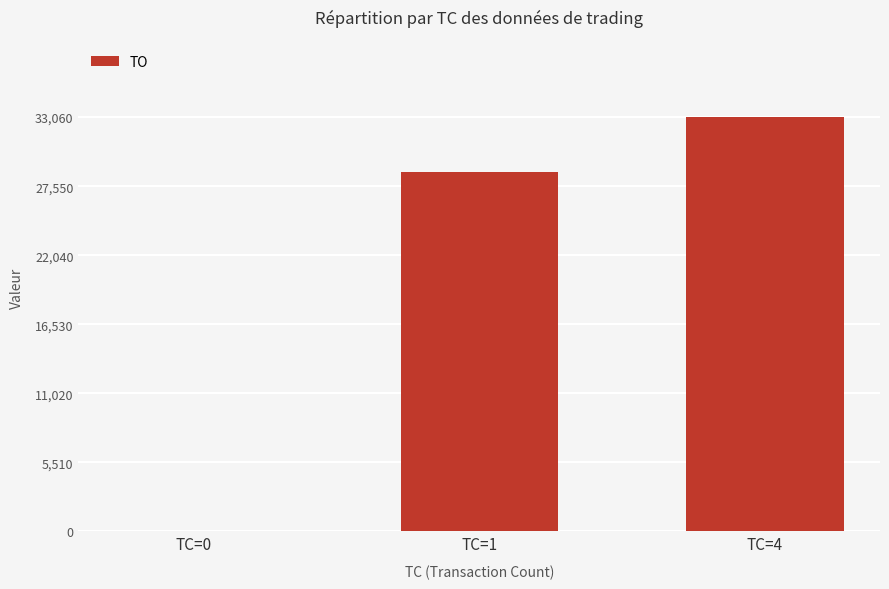

What is the sum of all values?

61770